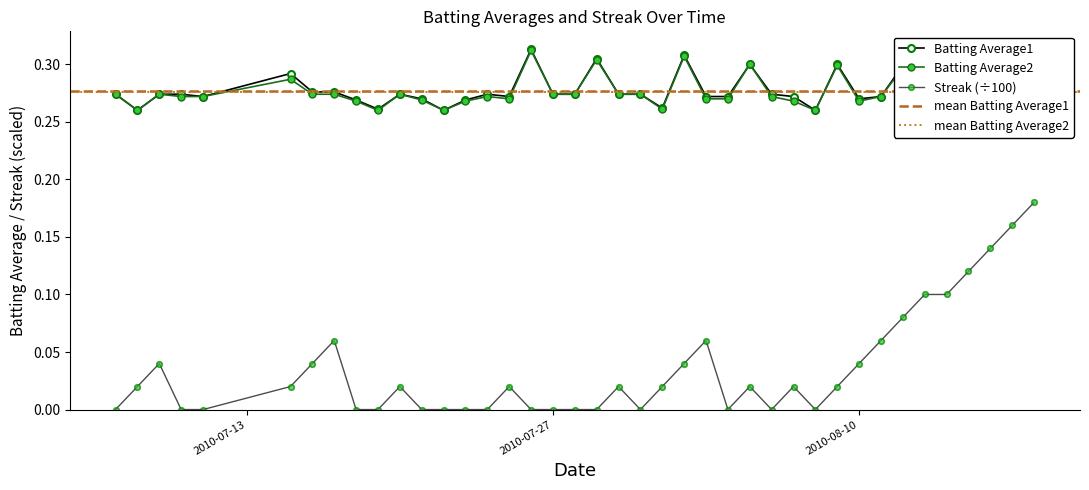

How many lines are shown in the chart?

3